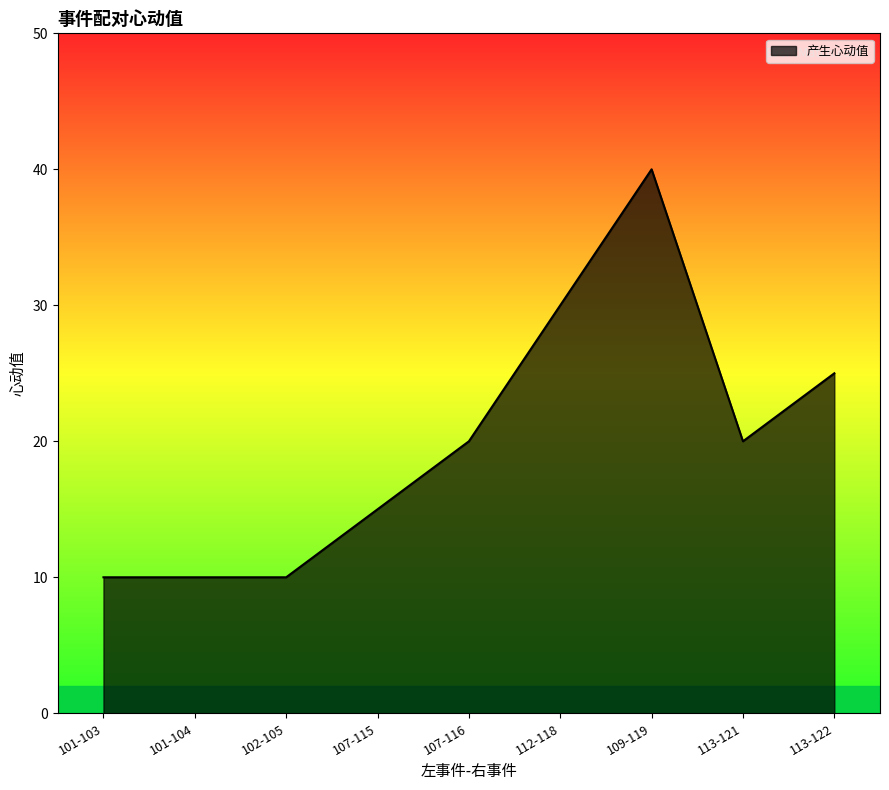

Reading left to right, transcribe all the data shown in this chart.

10	10	10	15	20	30	40	20	25